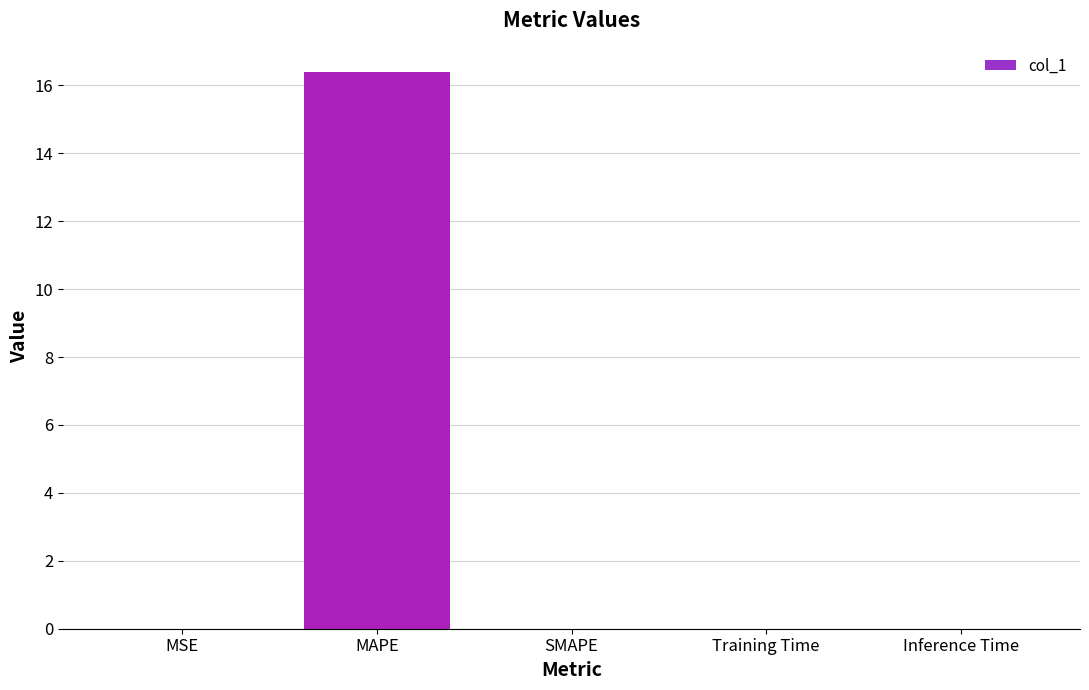

Read the value at MAPE.

16.4